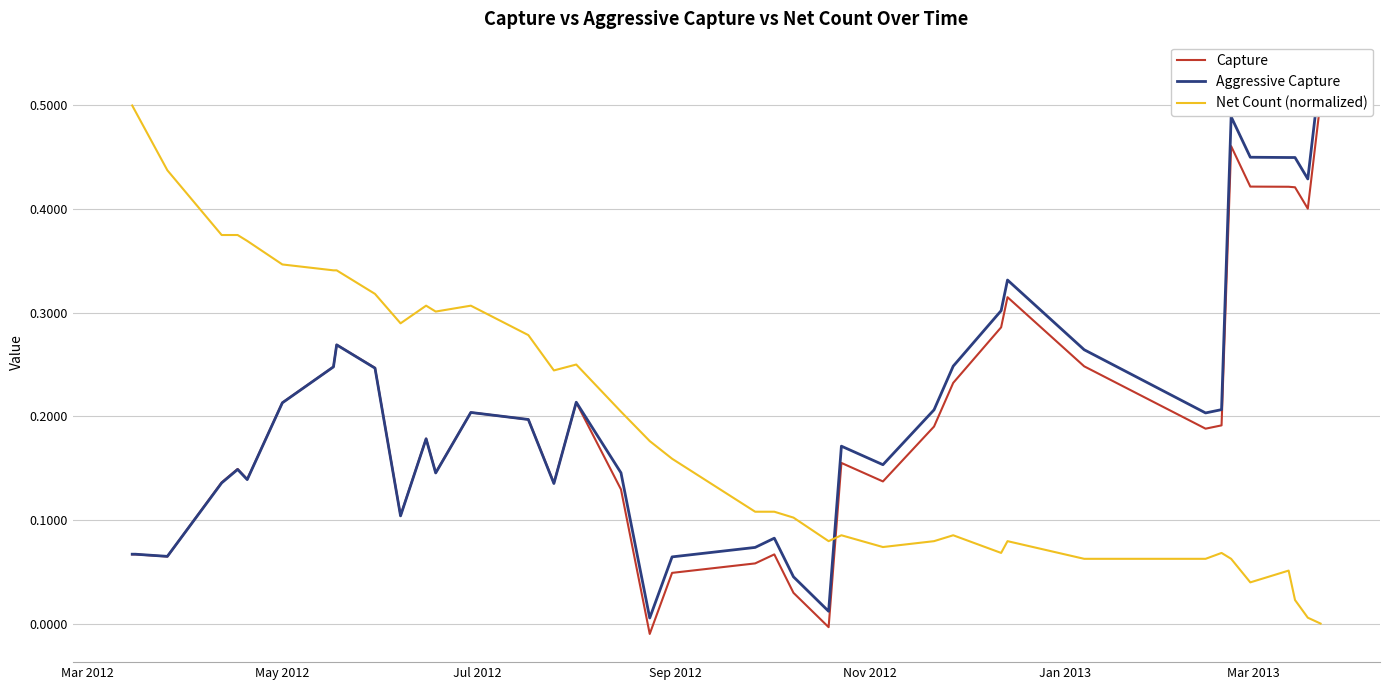

What is the maximum value for Net Count (normalized)?

0.5